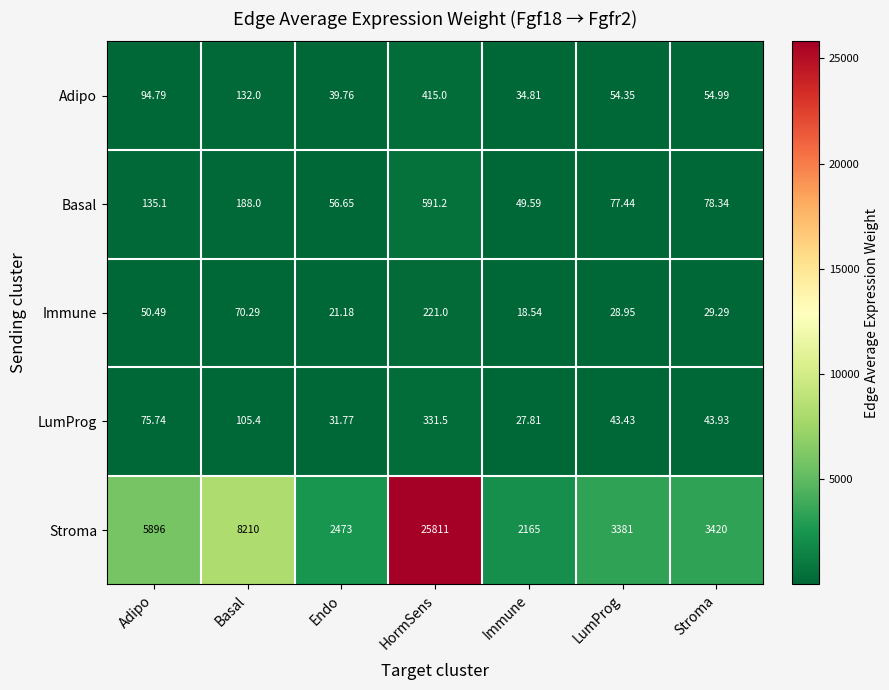

At Adipo, list the series in order from largest to smallest.

Stroma, Basal, Adipo, LumProg, Immune